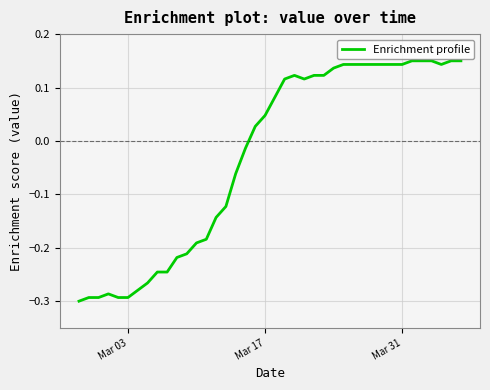

Is this an area chart (filled region under the line)?

No